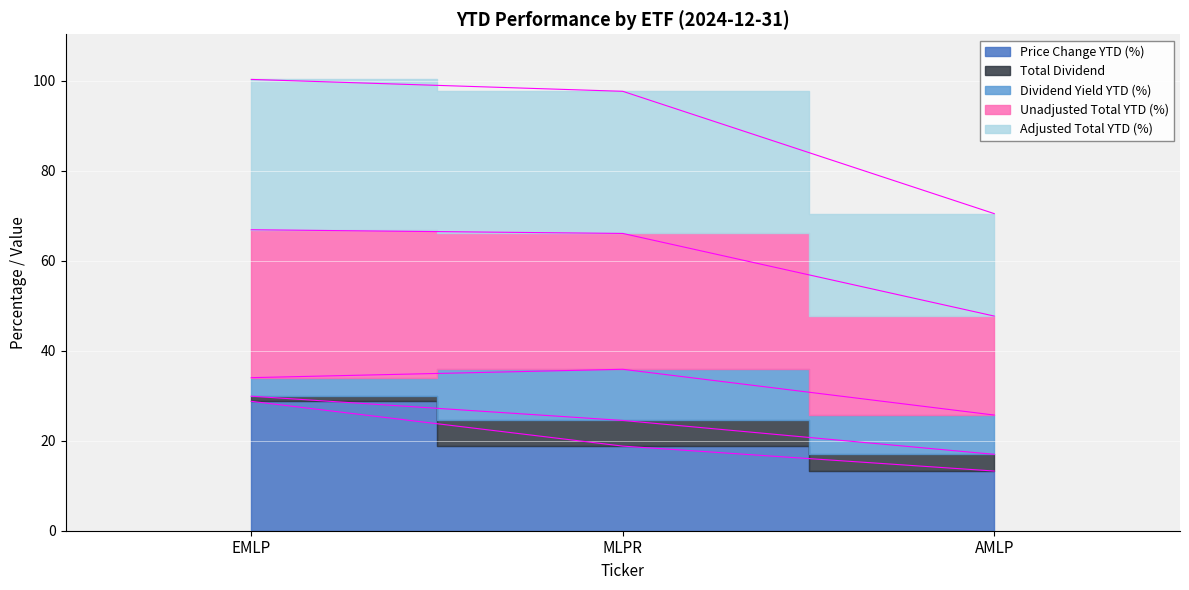

Between MLPR and EMLP, which is larger?

EMLP